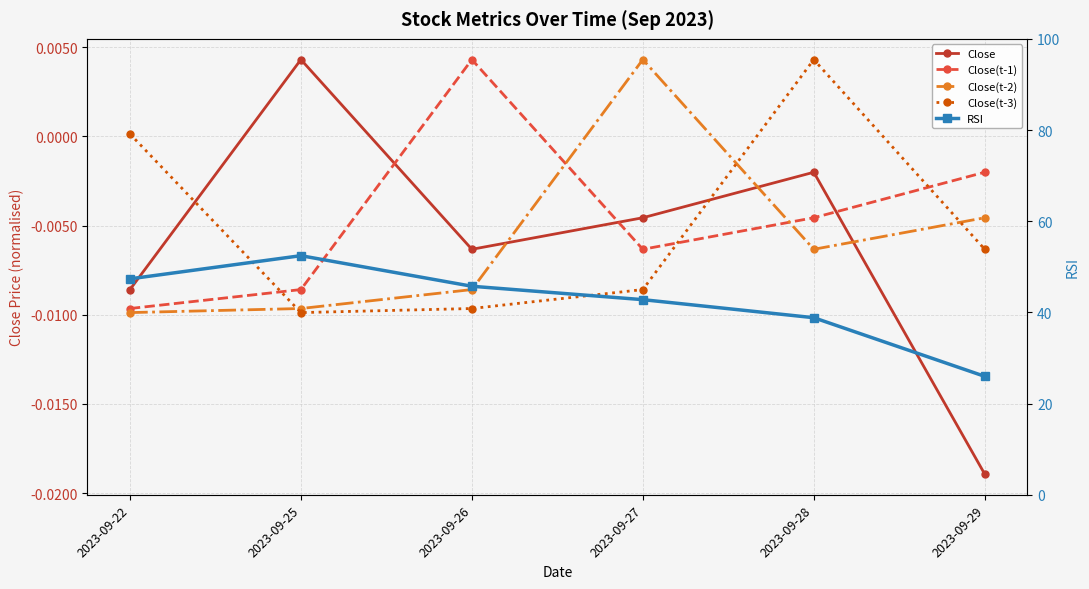

Which has a higher value, 2023-09-22 or 2023-09-25?

2023-09-25